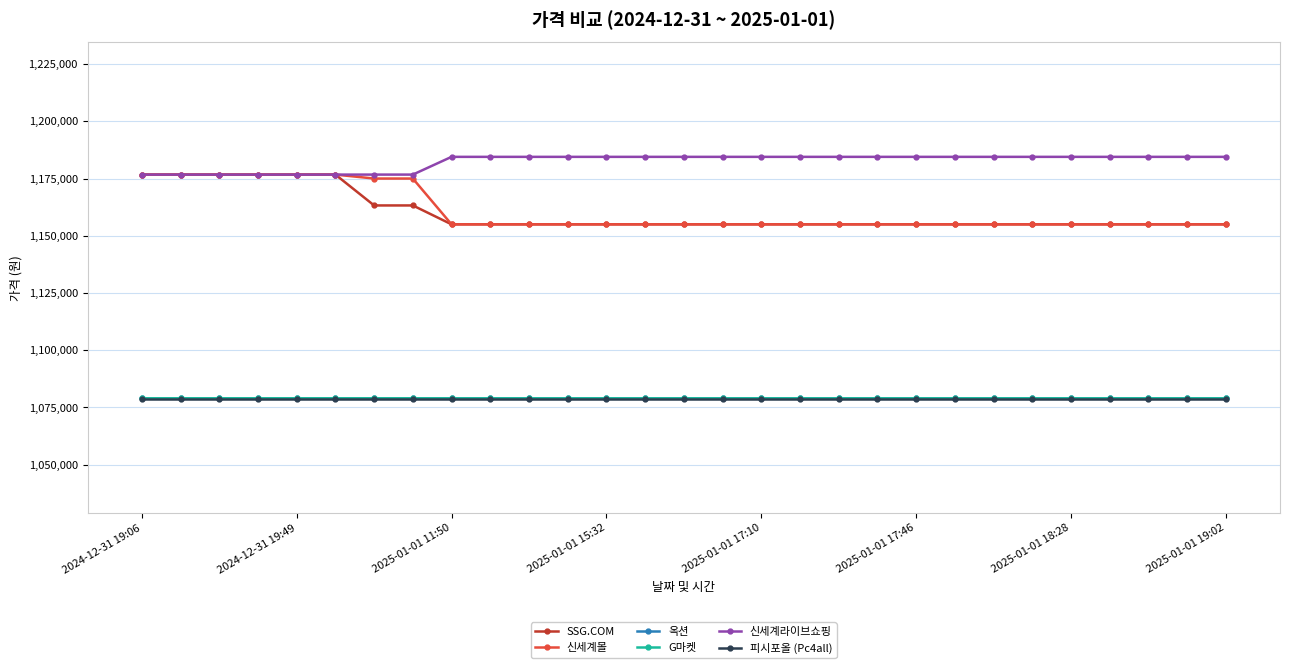

True or false: 신세계라이브쇼핑 and G마켓 cross at least once.

False